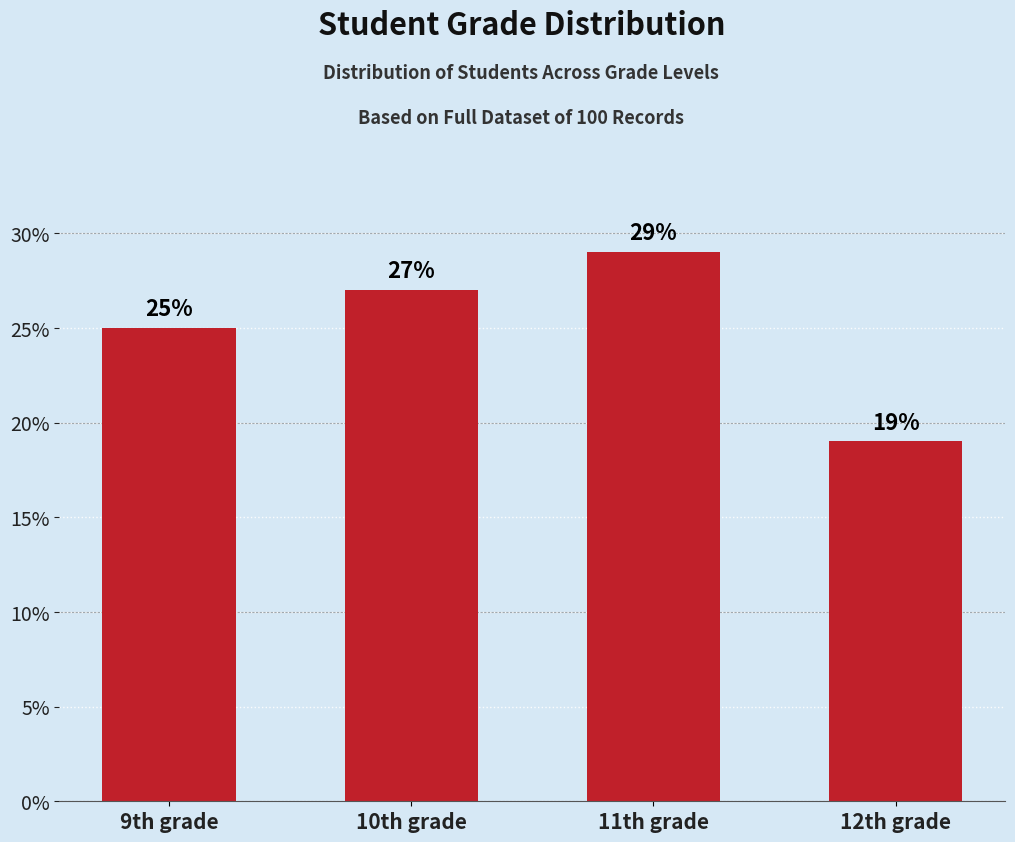

Count the number of data series in this chart.

1